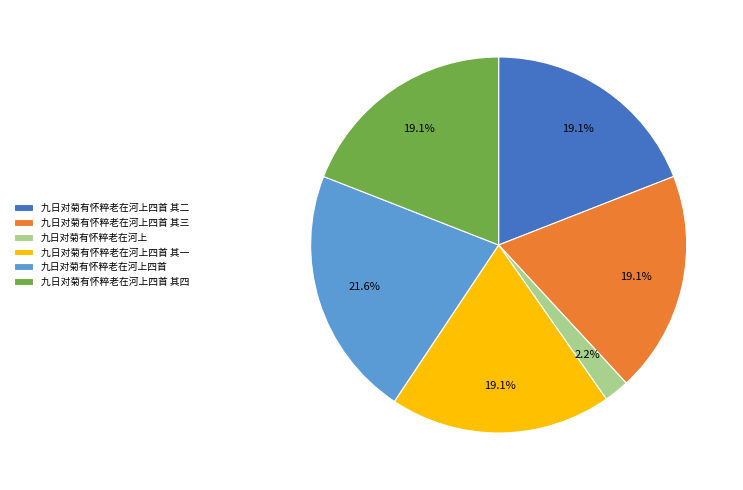

Approximately how many times larger is the value at 九日对菊有怀粹老在河上四首 其一 compared to 九日对菊有怀粹老在河上四首?

0.9